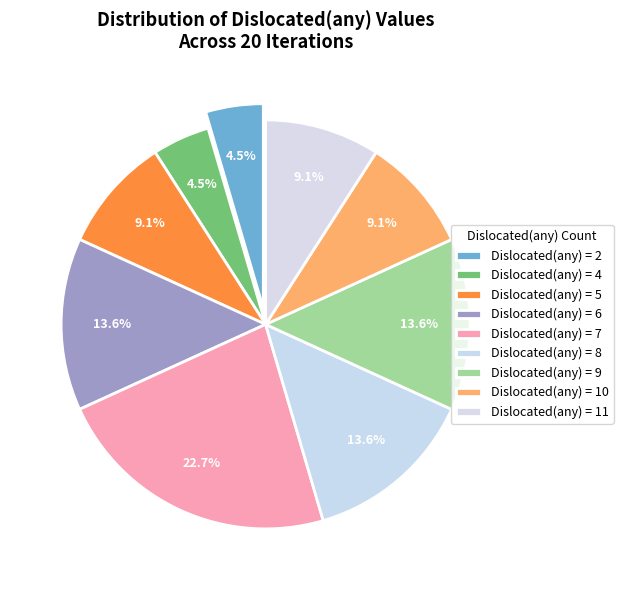

How many slices are in this pie chart?

9